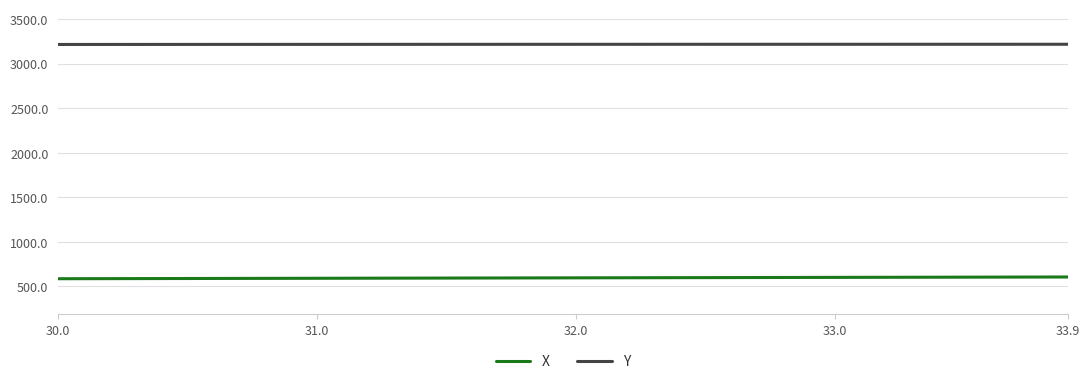

How many lines are shown in the chart?

2